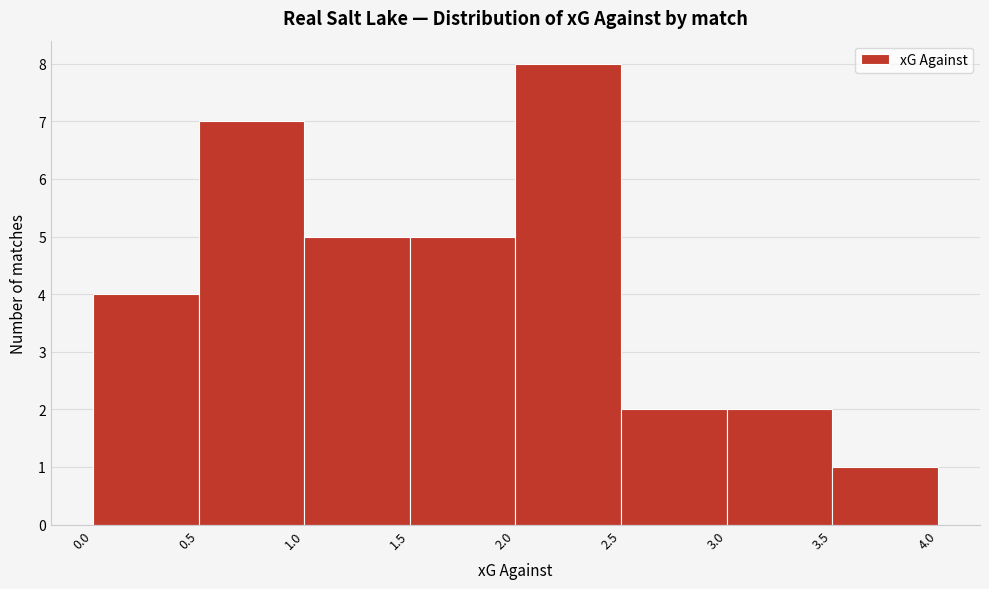

Reading left to right, list every bar in this chart as the range it spans on the x-axis followed by its height. The values are not printed on the chart, so give them approximately, as read against the axis.

0.0 to 0.5: 4
0.5 to 1.0: 7
1.0 to 1.5: 5
1.5 to 2.0: 5
2.0 to 2.5: 8
2.5 to 3.0: 2
3.0 to 3.5: 2
3.5 to 4.0: 1